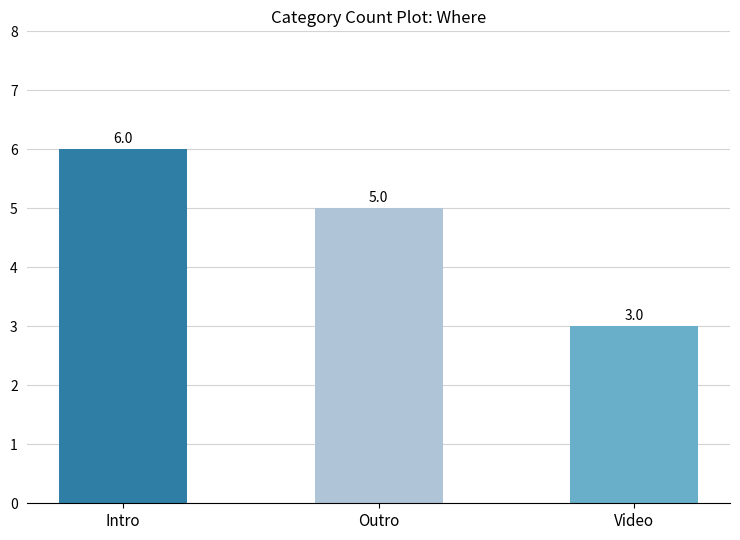

What position from the left is Outro?

2